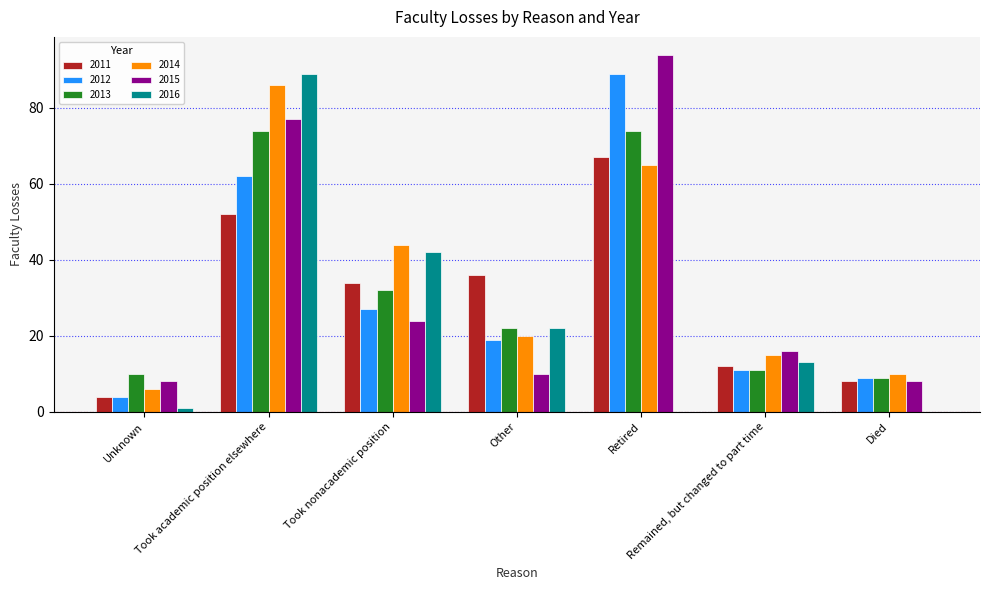

What is the total value across all series at Other?

129